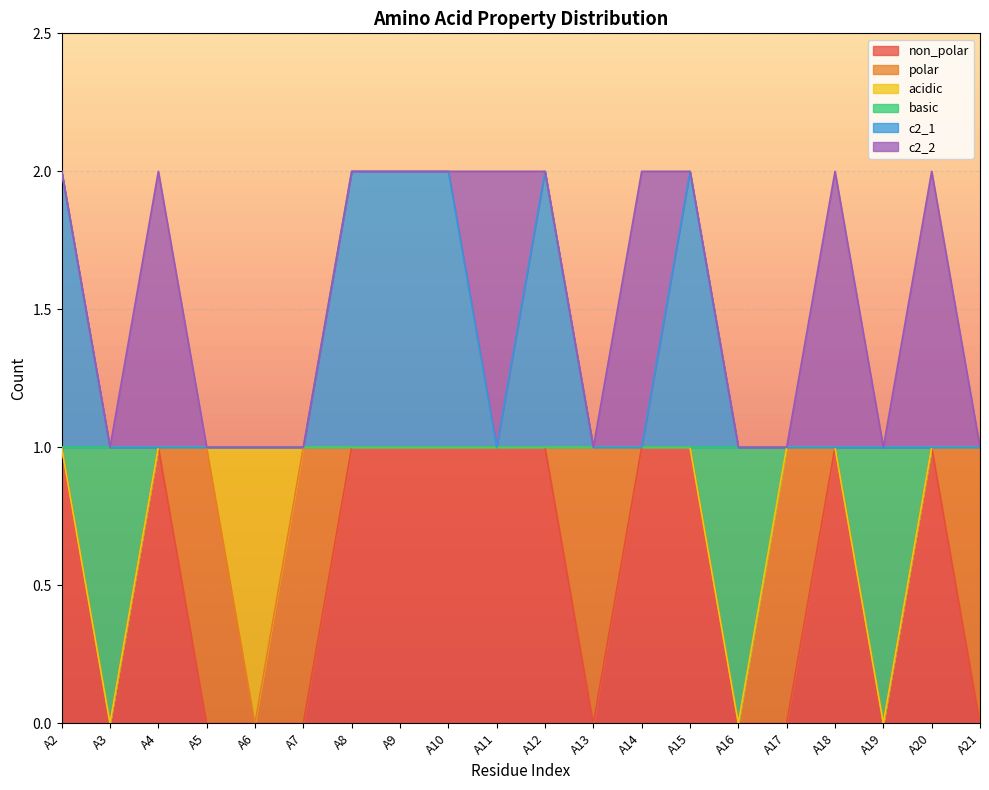

What is the difference between the maximum and second lowest values in the c2_1 series?

1